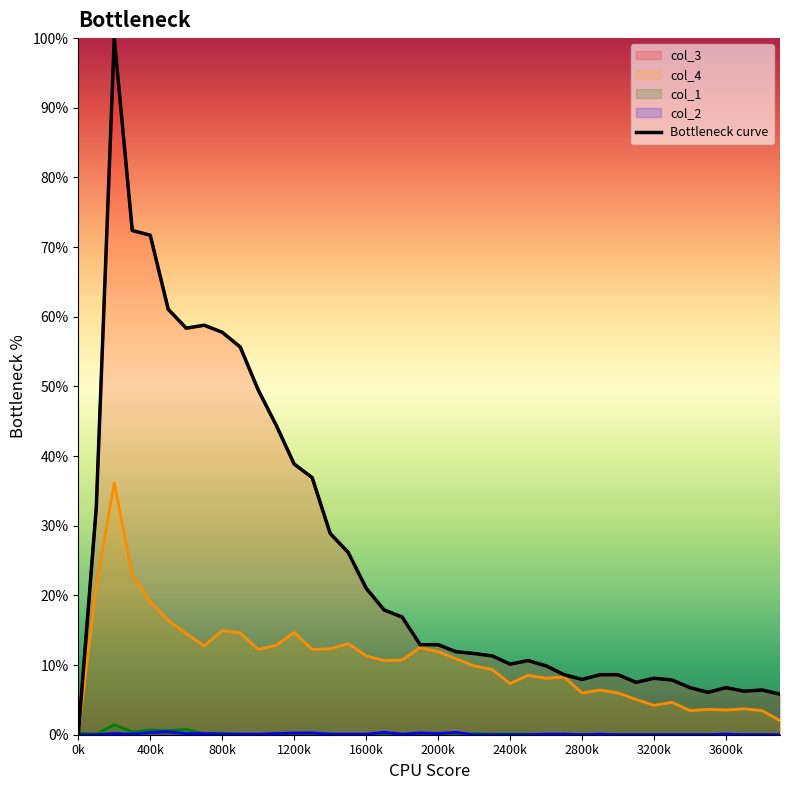

How many data points are above 12?

20